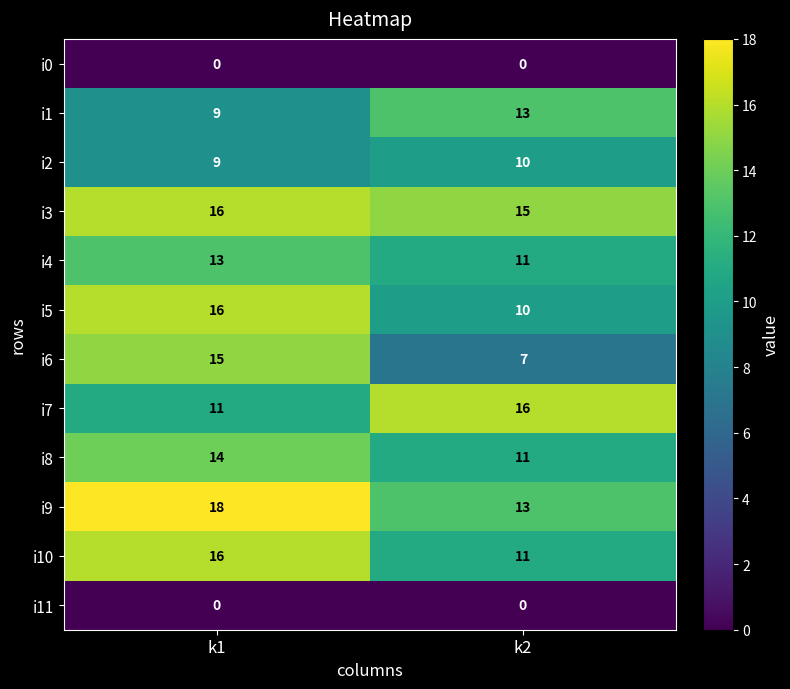

Which series has the widest spread of values?

i6